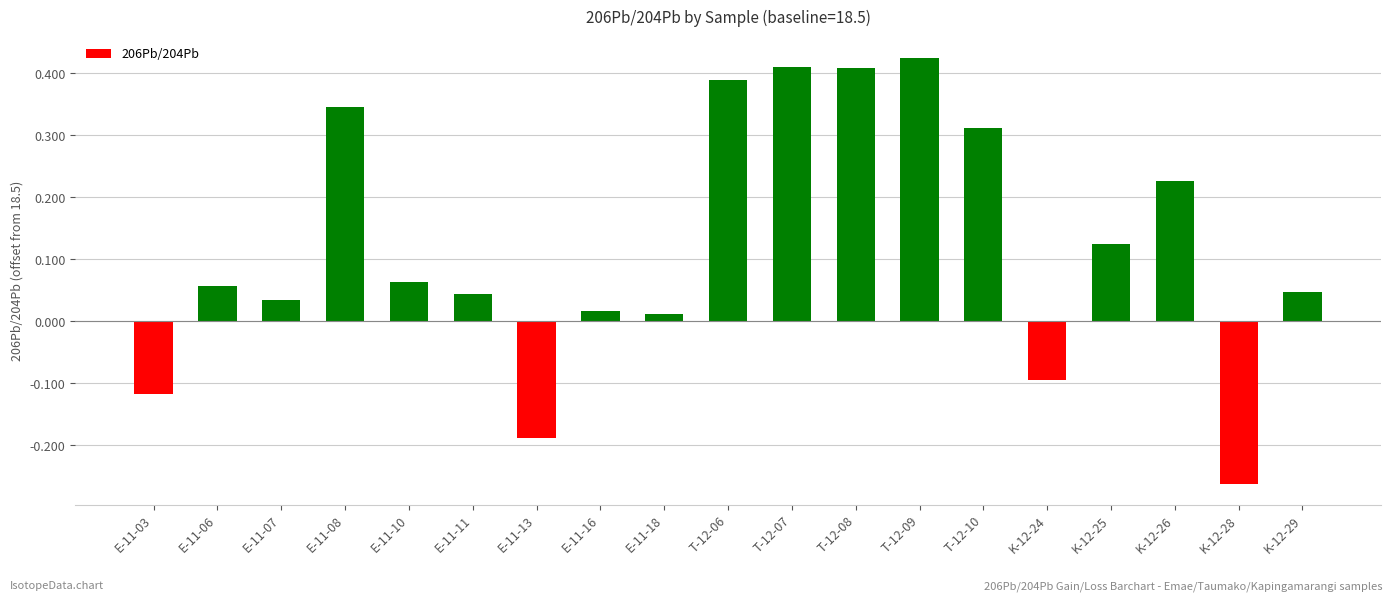

How many distinct data groups are displayed?

1